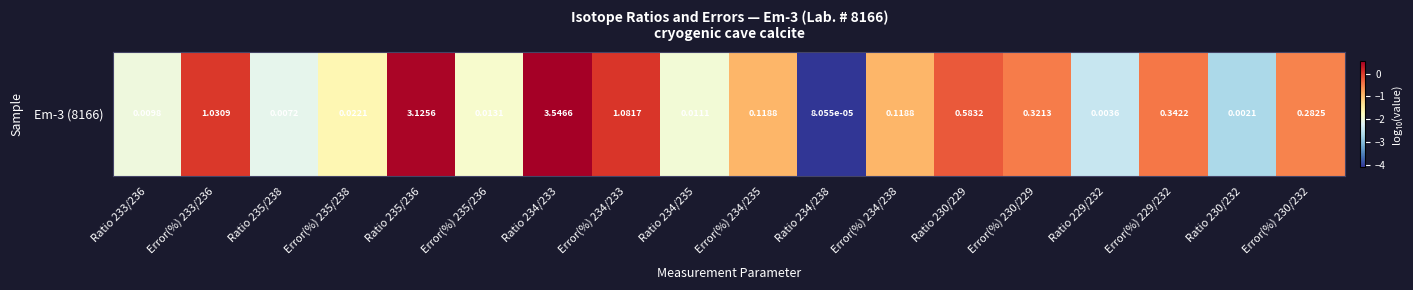

List the labels in order of value, largest first.

Ratio 234/233, Ratio 235/236, Error(%) 234/233, Error(%) 233/236, Ratio 230/229, Error(%) 229/232, Error(%) 230/229, Error(%) 230/232, Error(%) 234/238, Error(%) 234/235, Error(%) 235/238, Error(%) 235/236, Ratio 234/235, Ratio 233/236, Ratio 235/238, Ratio 229/232, Ratio 230/232, Ratio 234/238